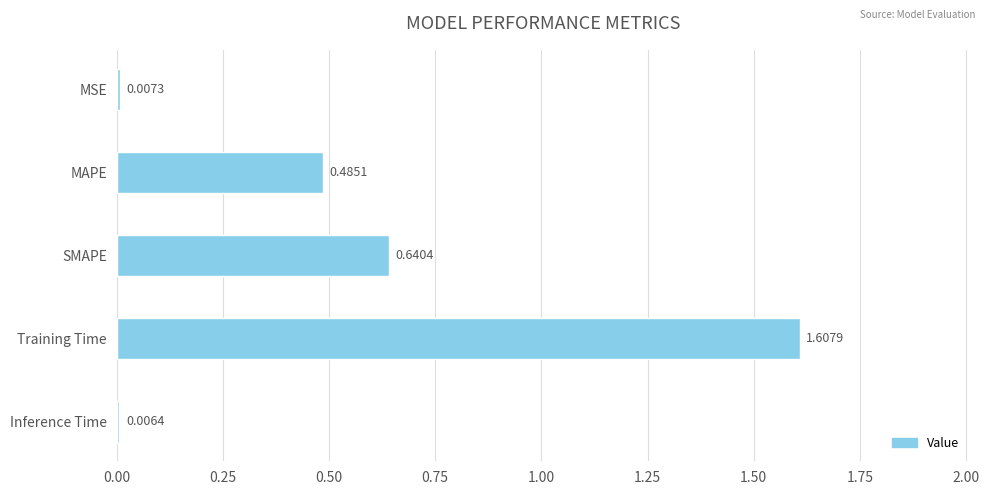

Rank the categories by value from highest to lowest.

Training Time, SMAPE, MAPE, MSE, Inference Time